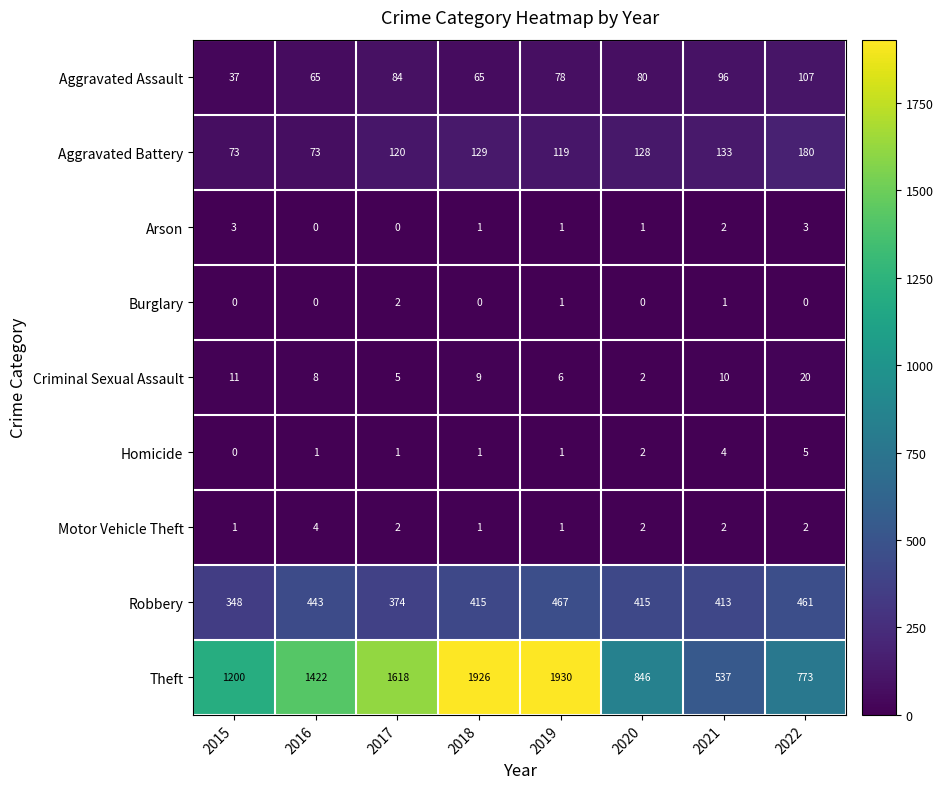

What is the greatest value displayed?

1930